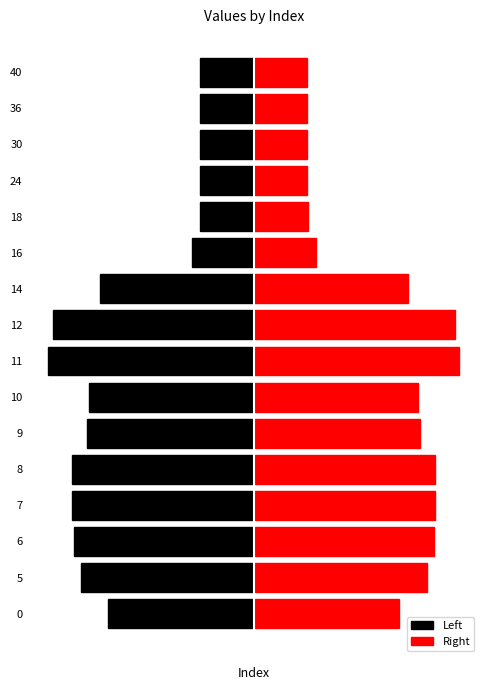

What is the minimum value shown in the chart?

-354.4